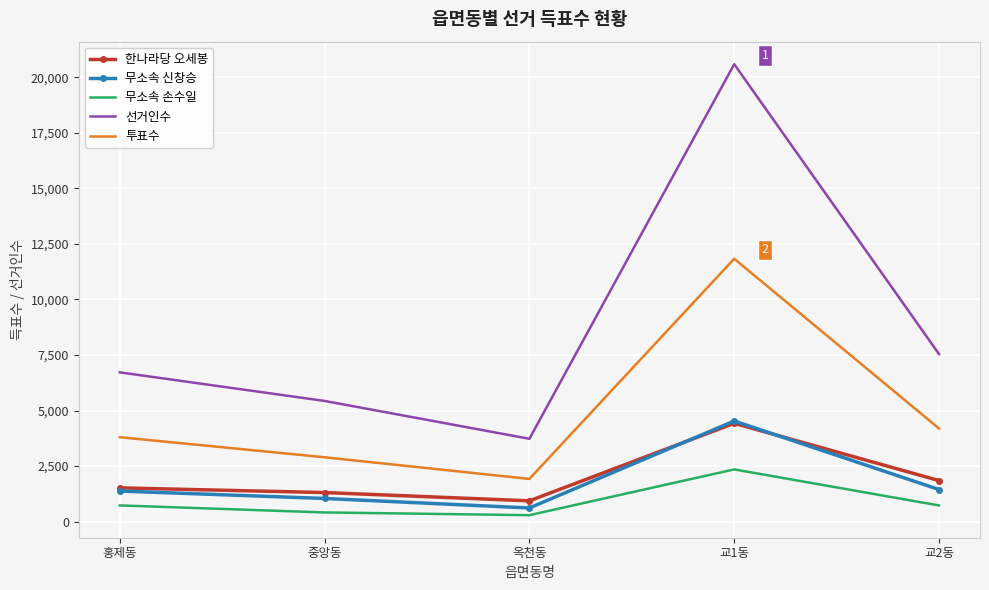

Is the value of 투표수 at 옥천동 greater than the value of 무소속 신창승 at 옥천동?

Yes